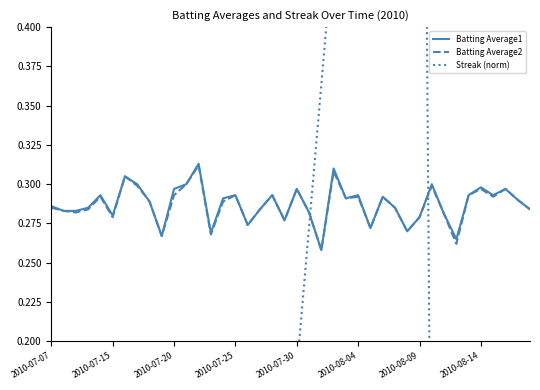

The Batting Average2 series shows 0.5 at 13. True or false?

False